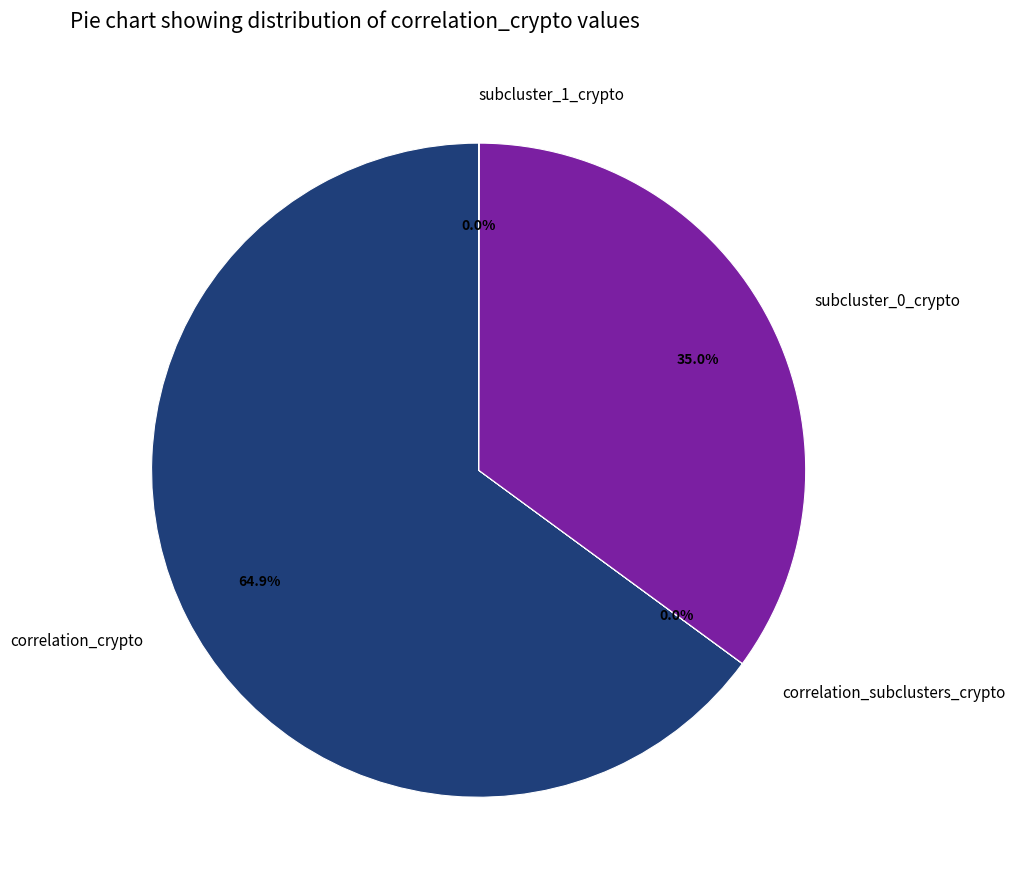

Does any single category account for the majority?

Yes